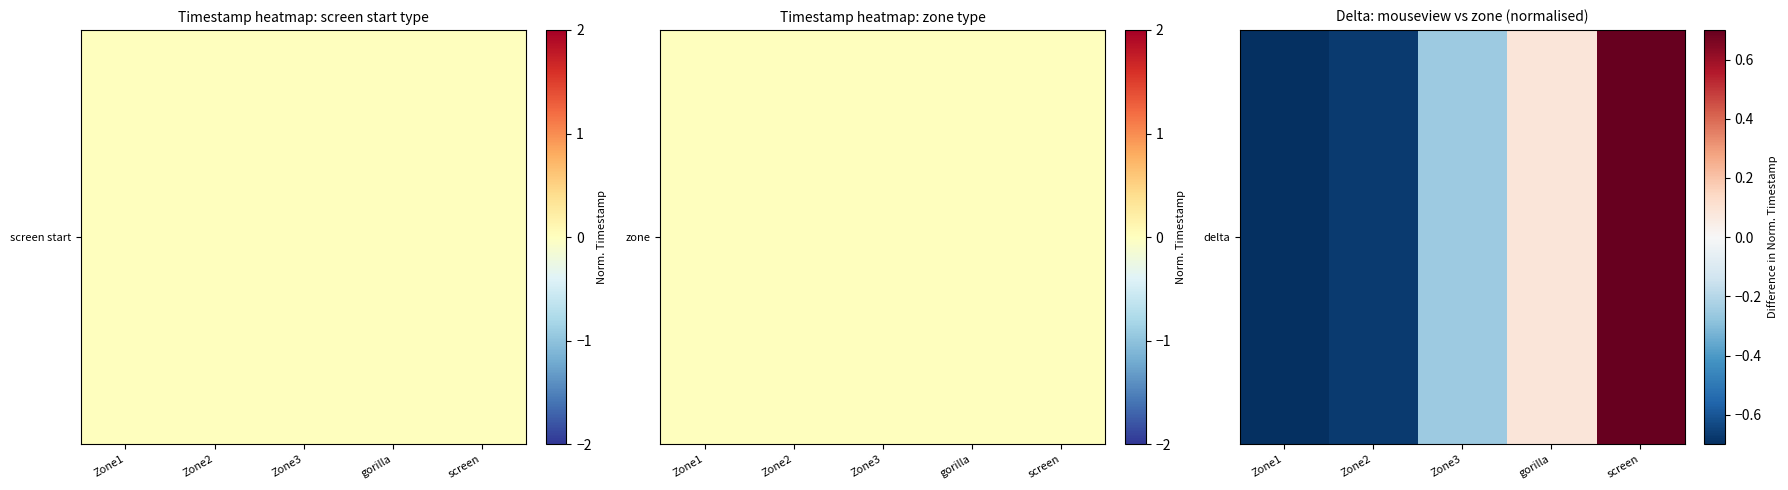

Rank the categories by value from highest to lowest.

screen, gorilla, Zone3, Zone2, Zone1